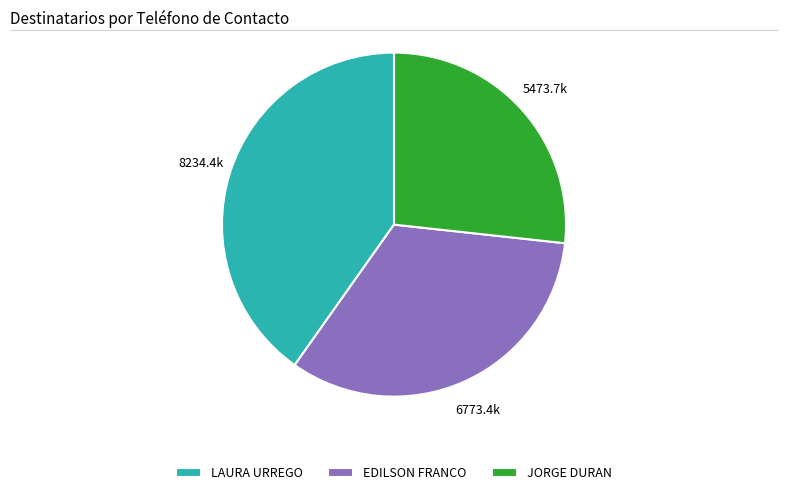

Rank the categories by value from lowest to highest.

JORGE DURAN, EDILSON FRANCO, LAURA URREGO